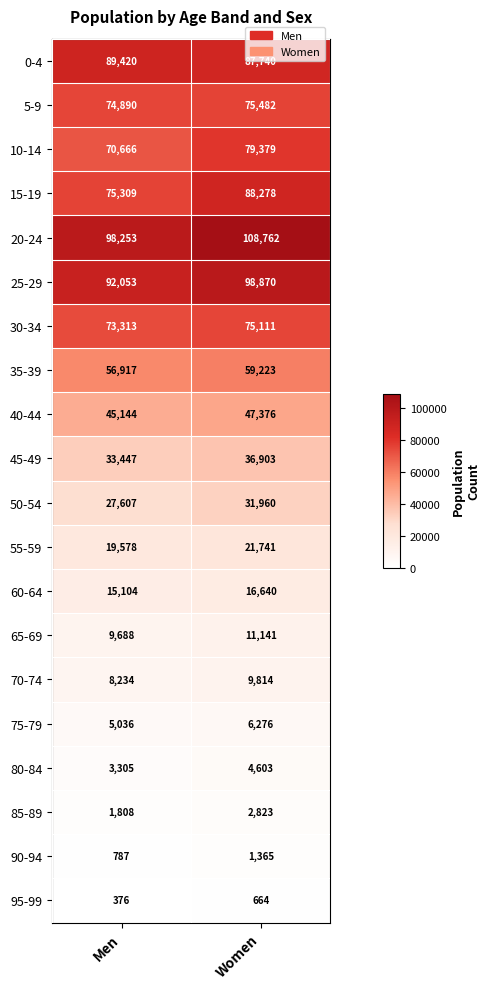

At how many categories does at least one series exceed 25860?

2